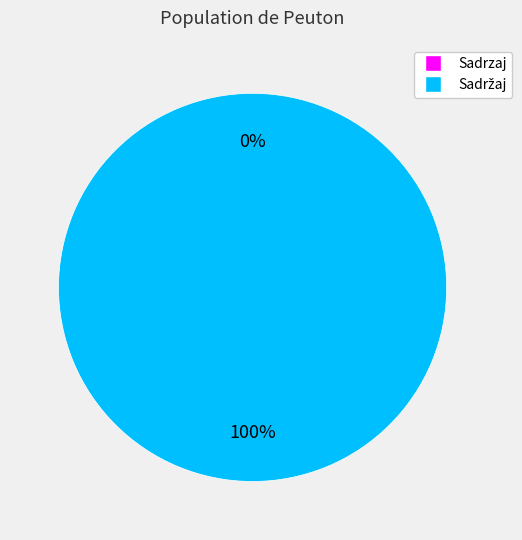

What portion of the pie excludes Sadrzaj?

100.0%